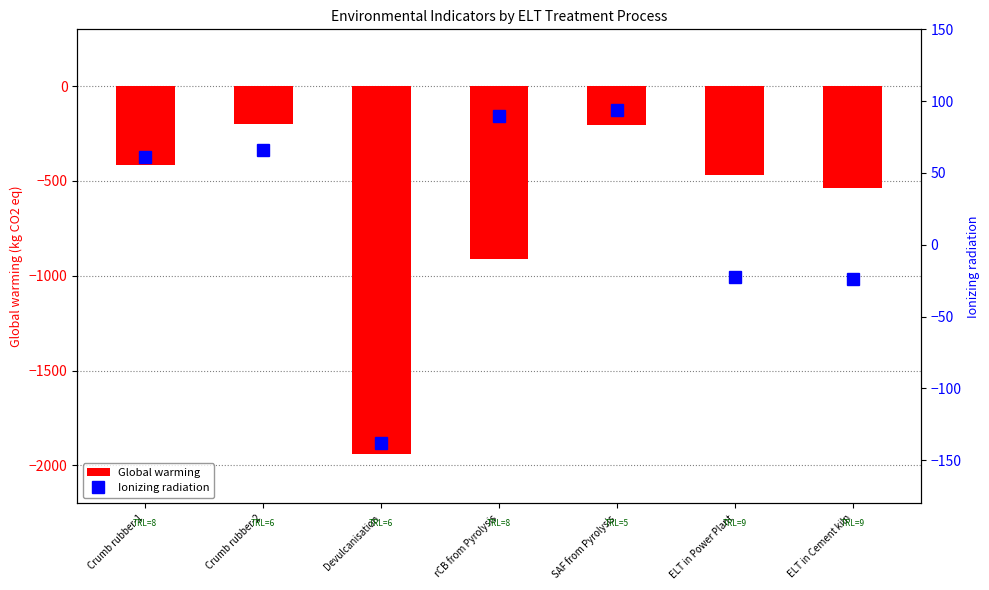

At rCB from Pyrolysis, list the series in order from largest to smallest.

Ionizing radiation, Global warming